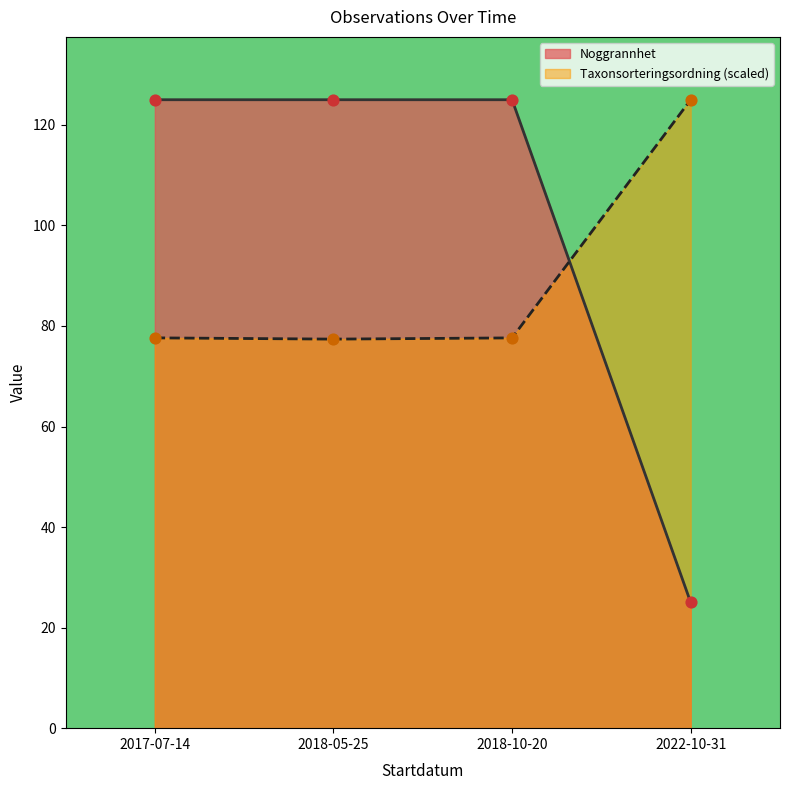

Which series has the largest total across all categories?

Noggrannhet